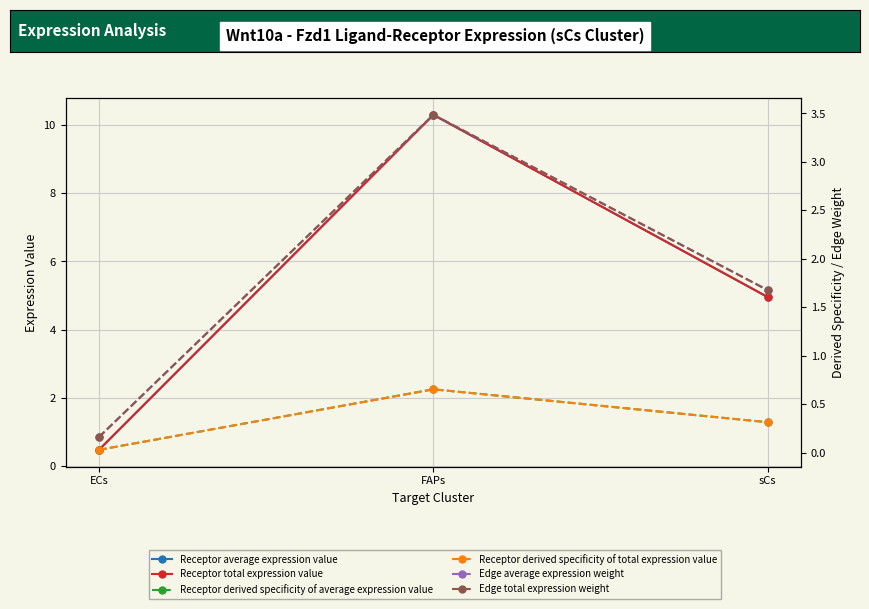

What is the difference between the highest and lowest values at sCs?

4.6